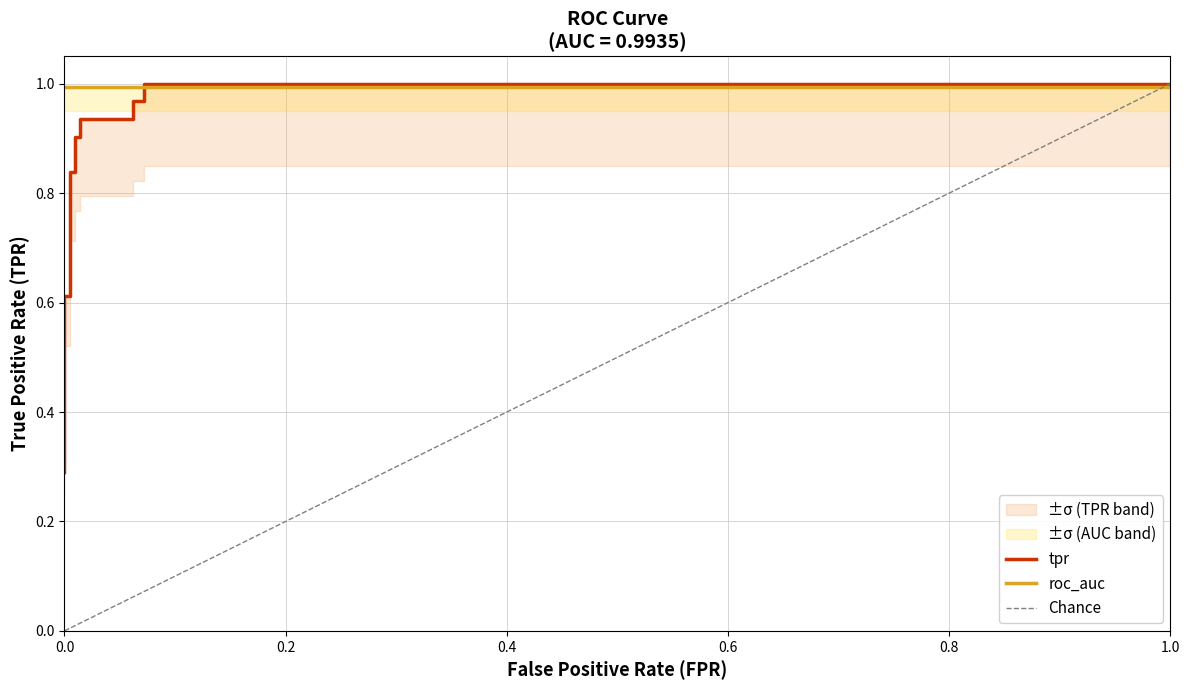

Does the chart display data point markers on the line(s)?

No